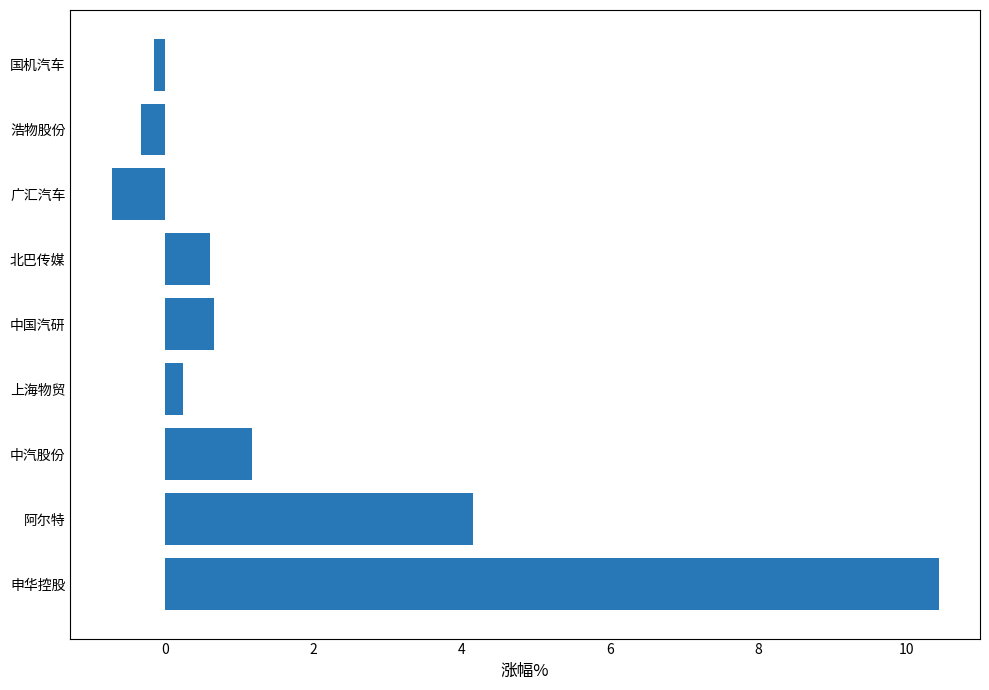

What is the difference between the second highest and second lowest values?

4.5